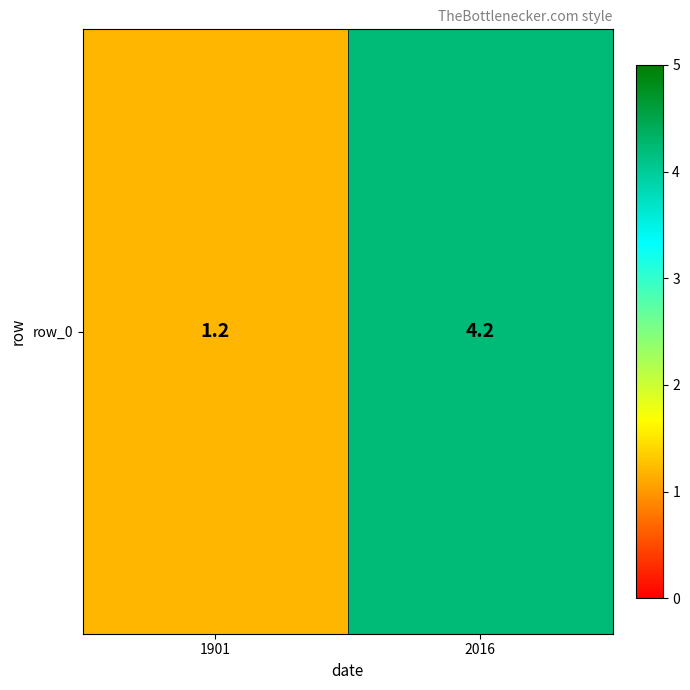

What is the change in value from 1901 to 2016?

+3.0